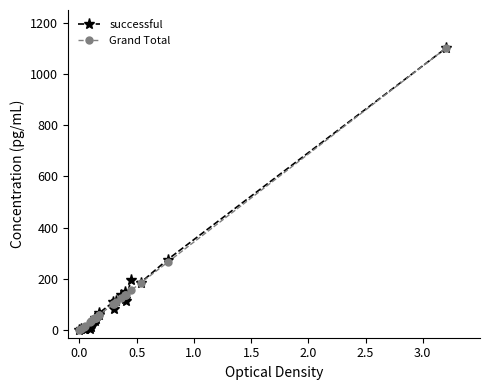

What is the maximum value shown in the chart?

1100.0